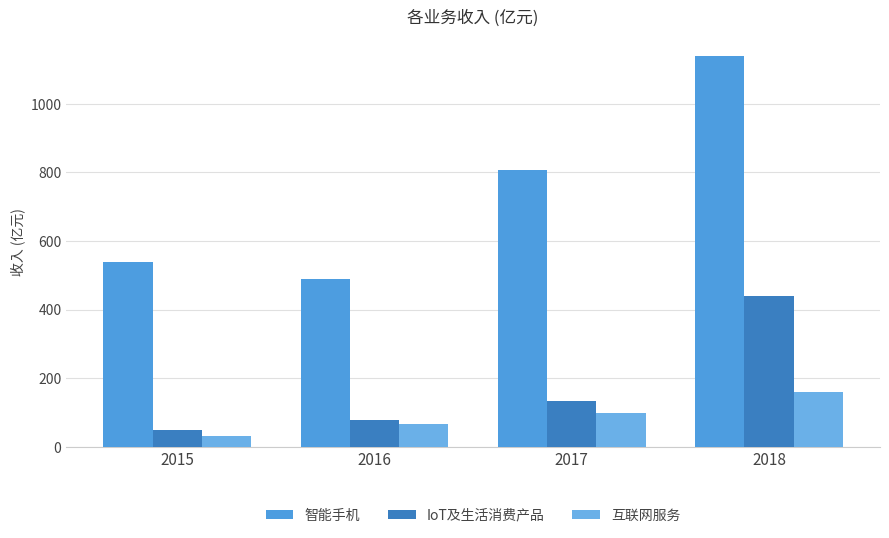

Which has a higher value, 2015 or 2016?

2015